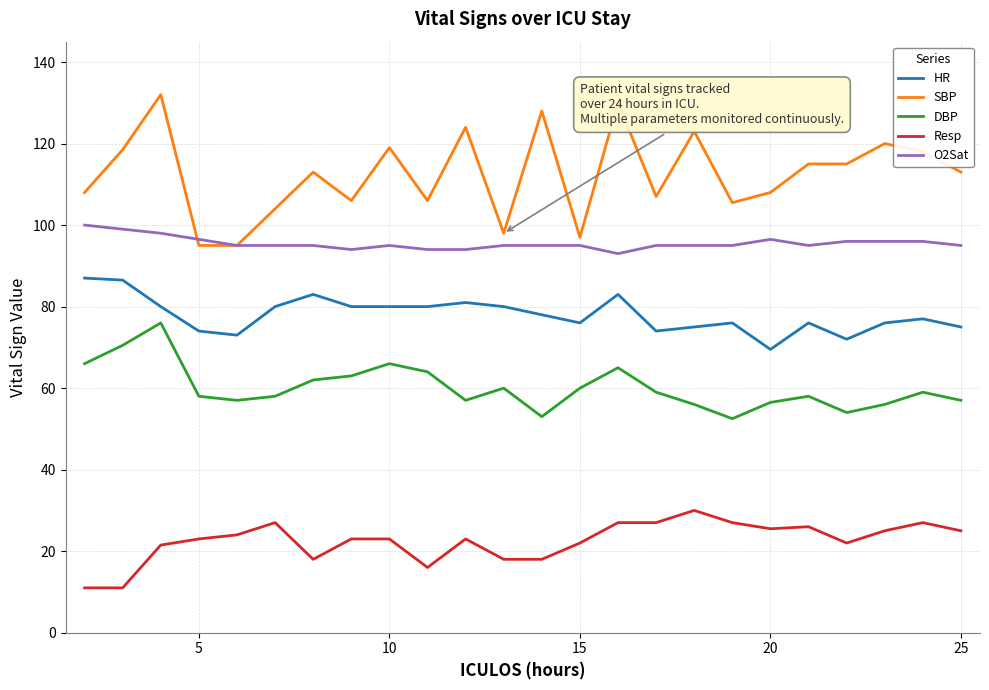

How many values in the DBP series are below 59?

12